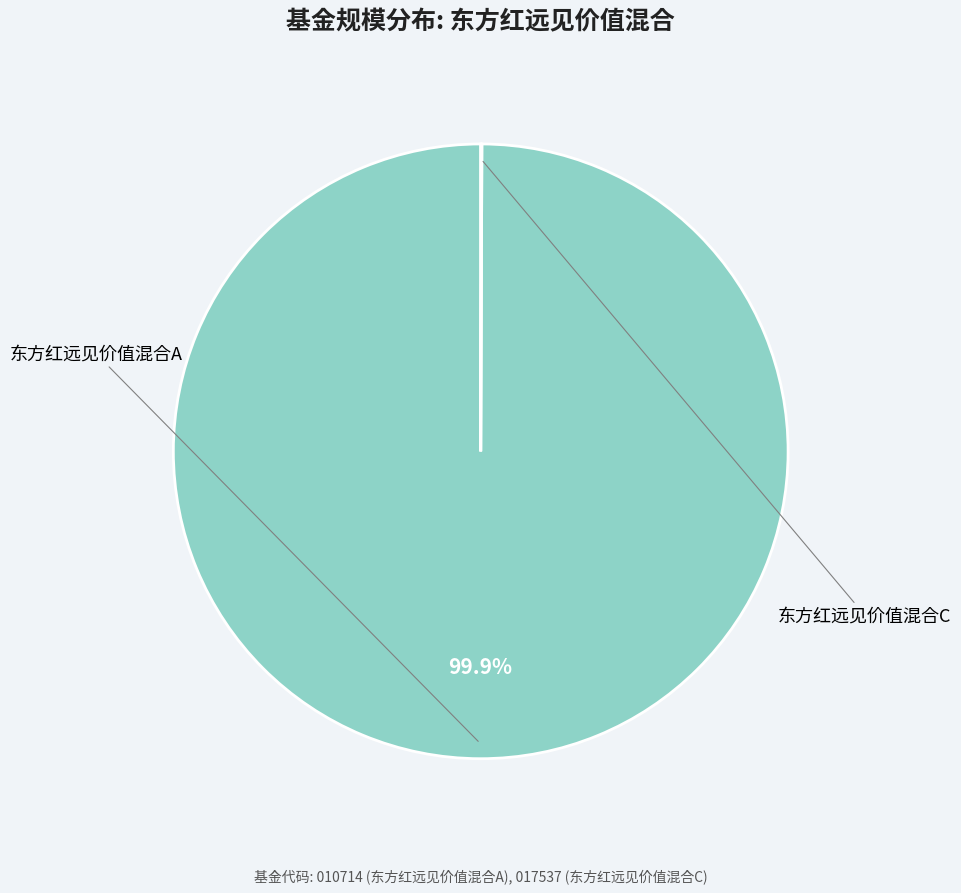

Is there any slice that represents more than half of the pie?

Yes